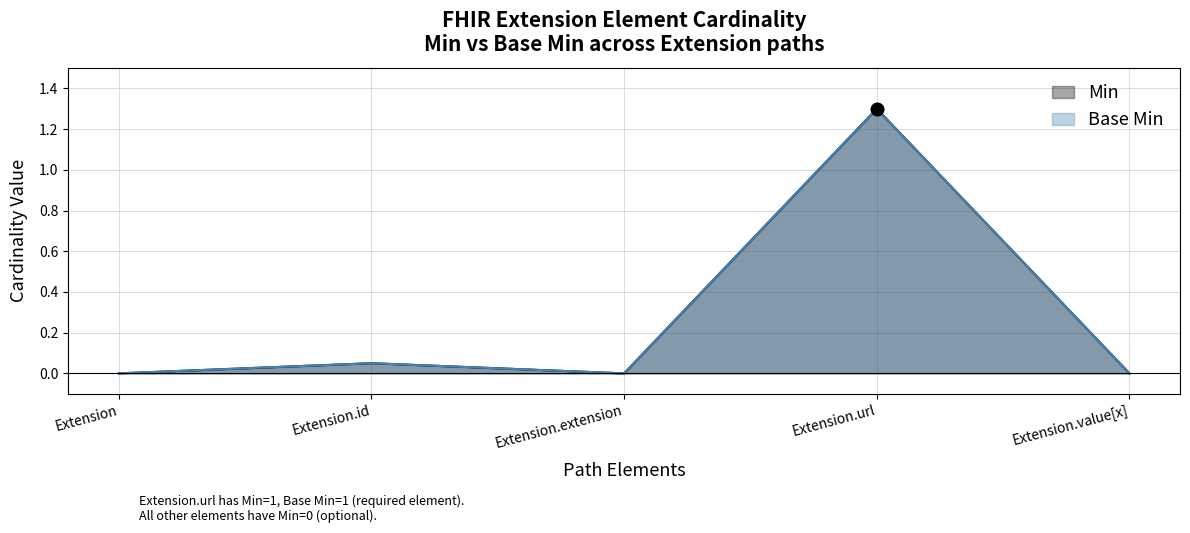

At how many categories does at least one series exceed 0?

2